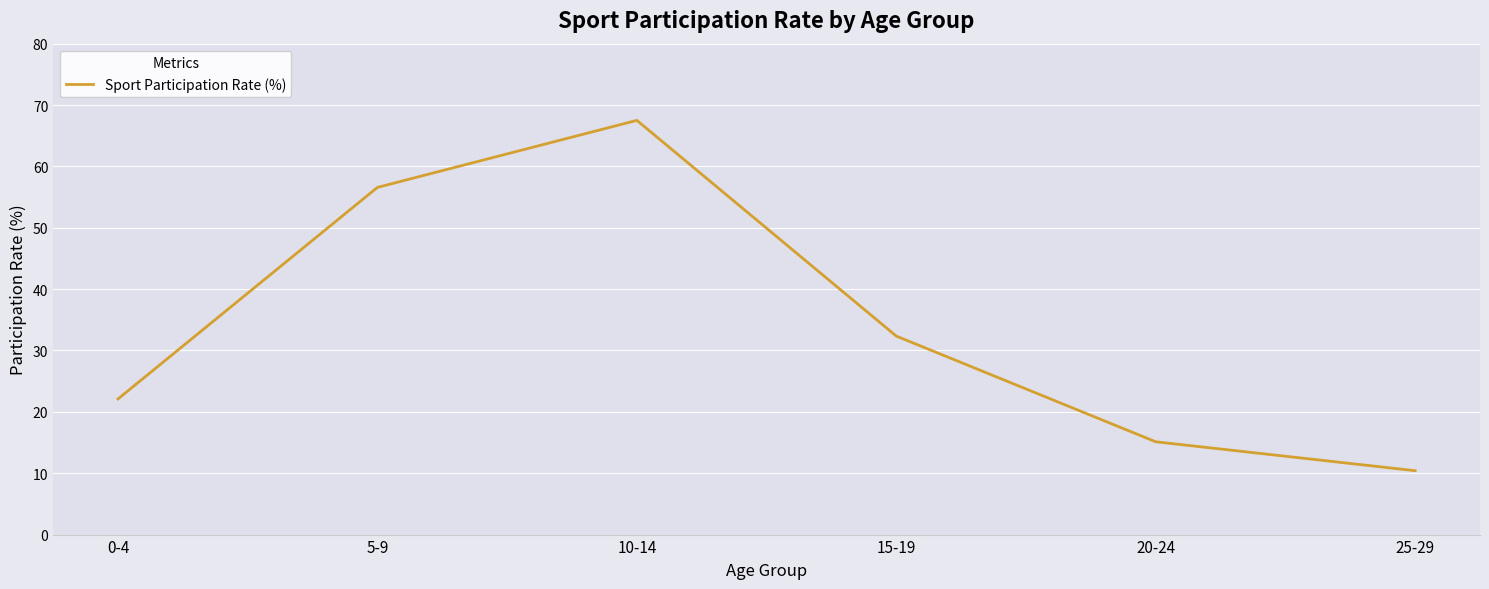

At which label does the data first exceed 32?

5-9